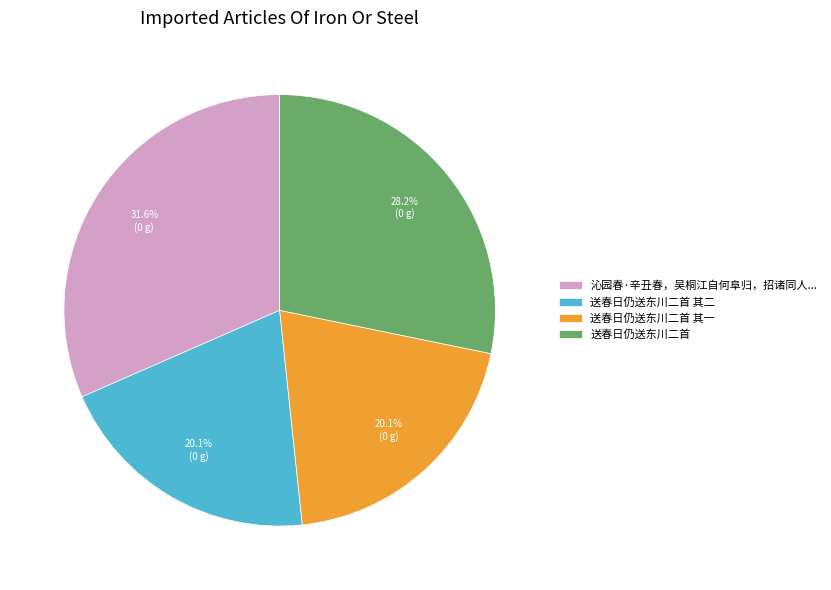

What percentage is the 送春日仍送东川二首 其二 slice, to the nearest percent?

20%